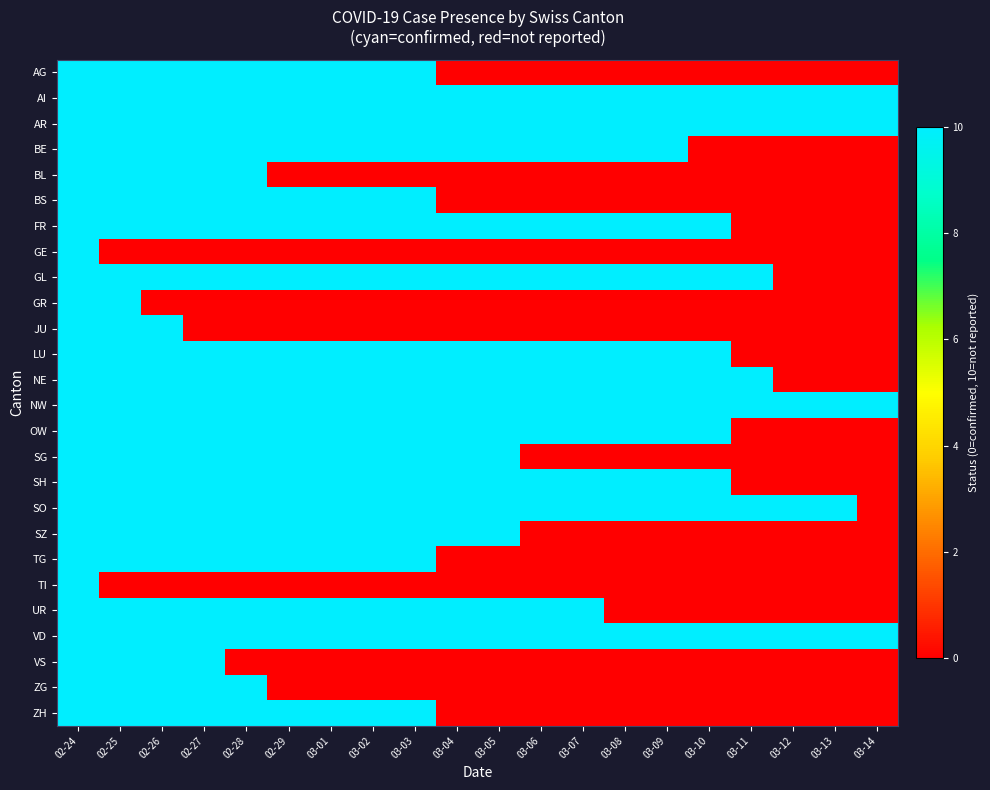

Which series changed the most between 03-04 and 03-07?

SG